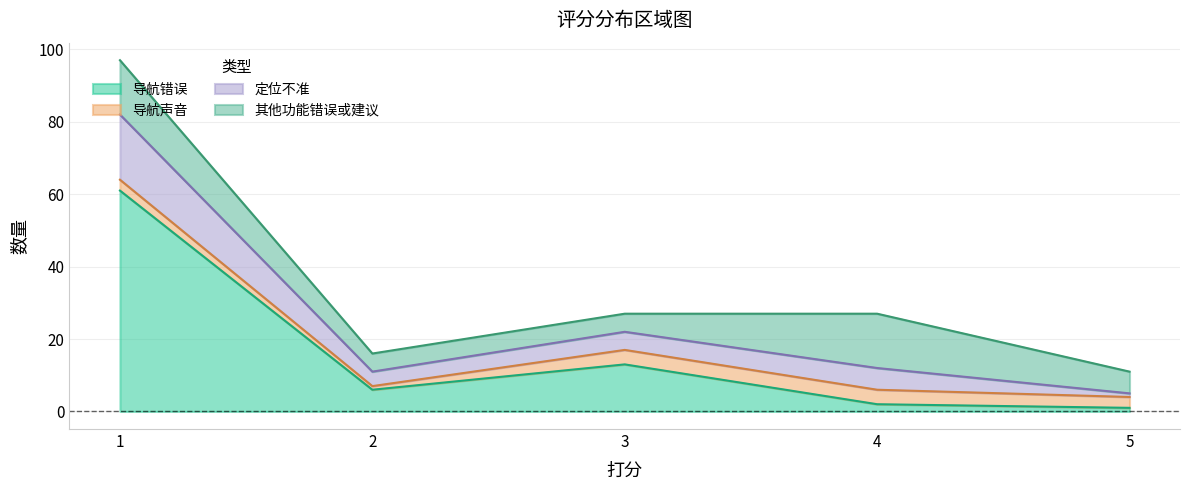

Does the chart have visible grid lines?

Yes